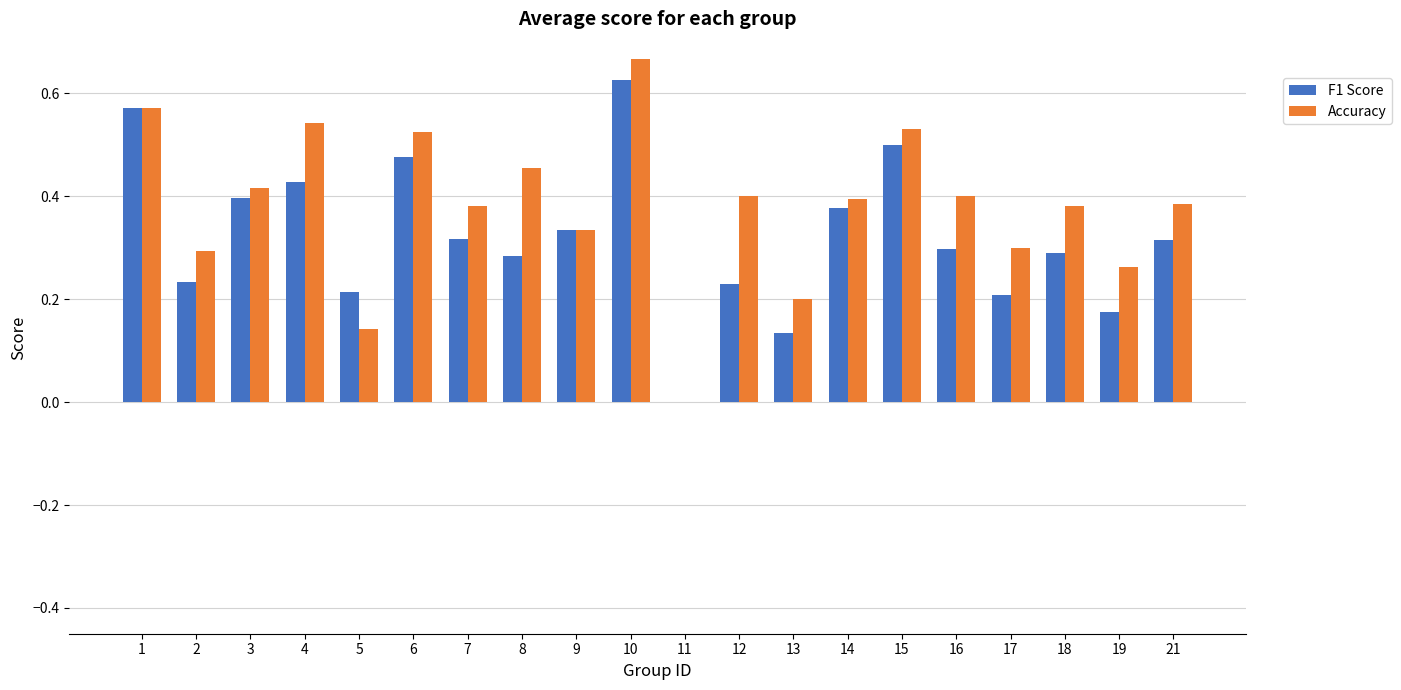

The Accuracy series shows 0.0 at 11. True or false?

True